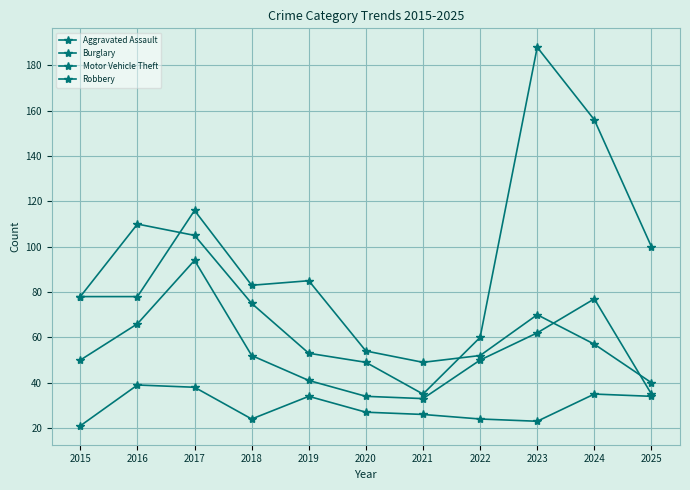

What value does the Robbery series have at 2019, to the nearest 5?

40